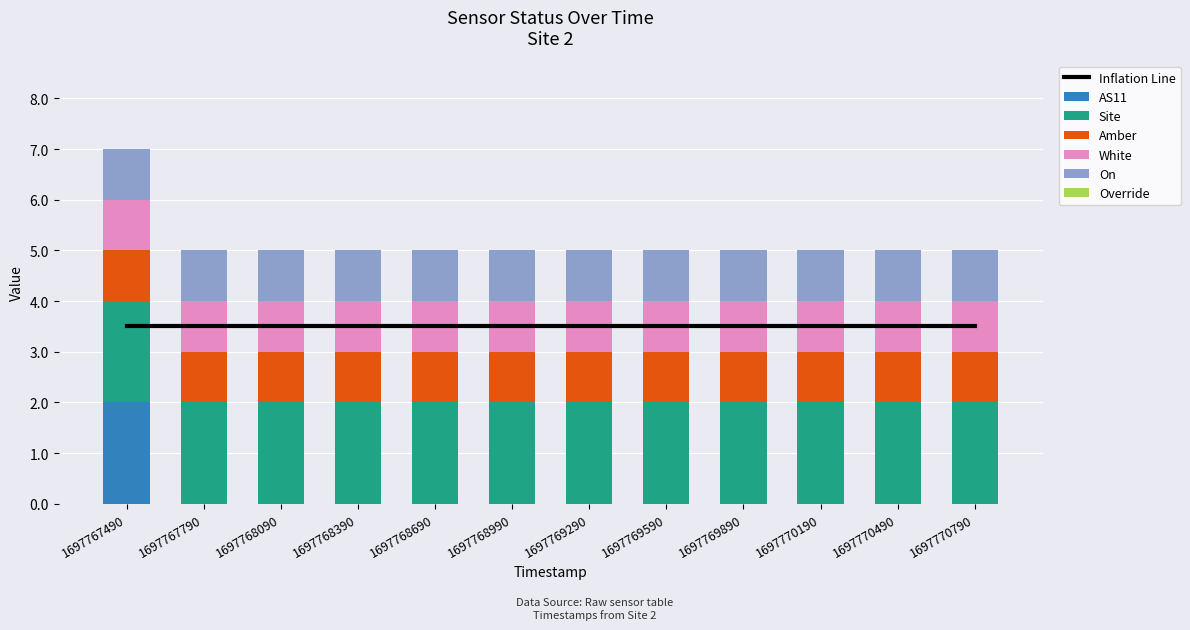

Which category has the lowest value in the White series?

1697767490